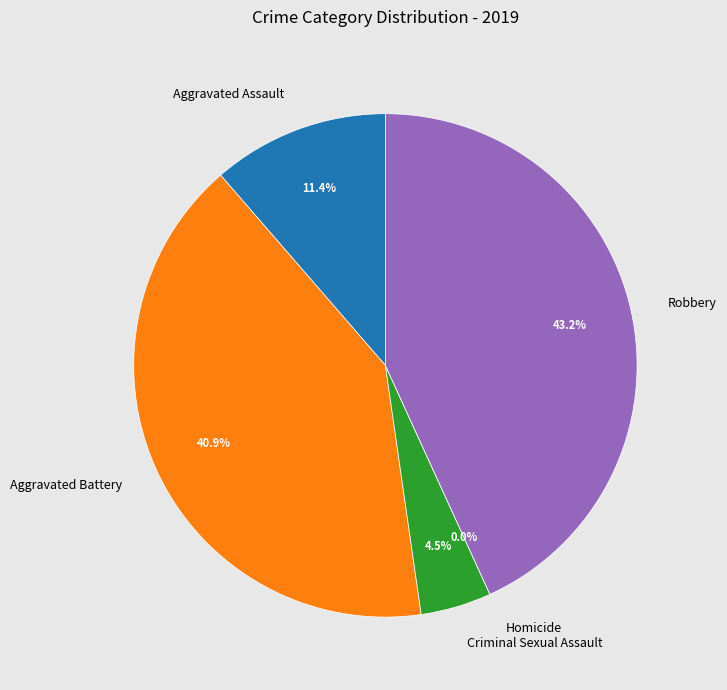

What is the change in value from Aggravated Assault to Robbery?

+14